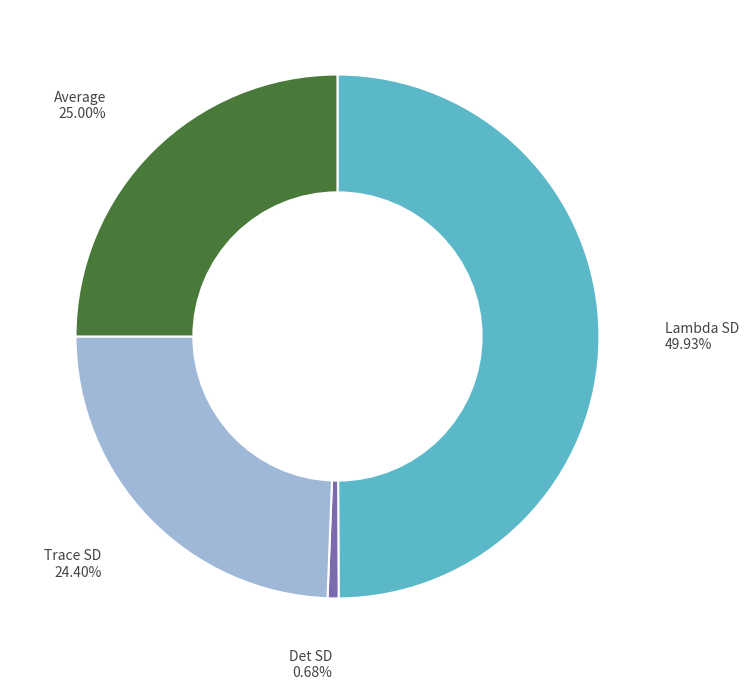

How much of the chart is everything except Det SD?

99.3%